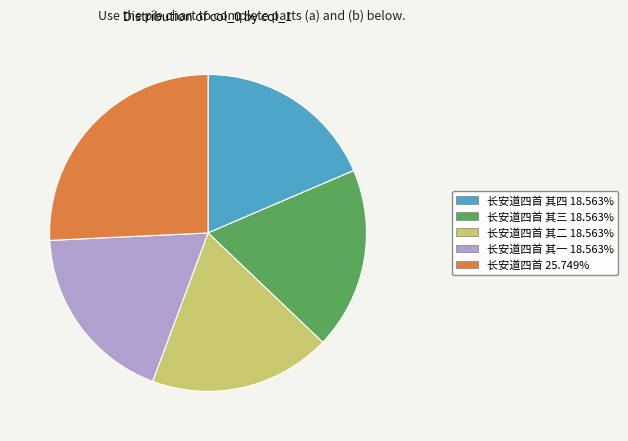

Count the number of slices in the pie.

5